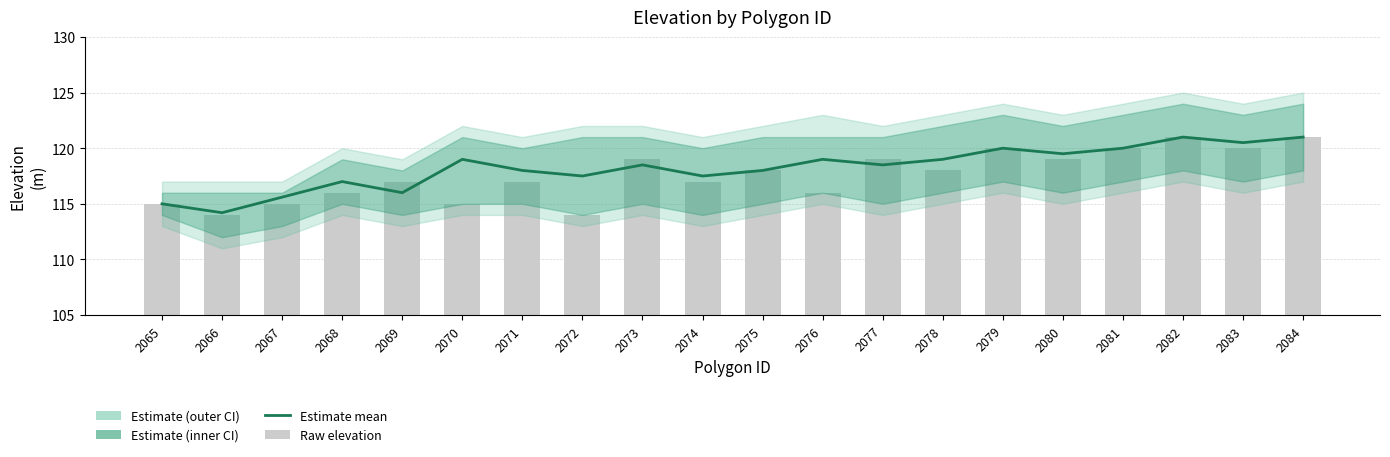

At which category does the chart reach its peak across all series?

2082